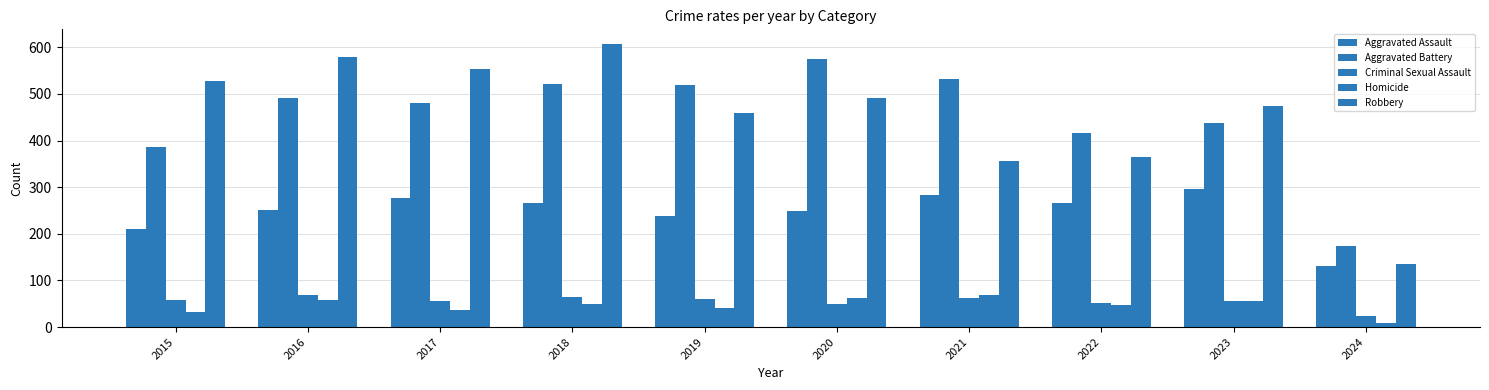

Are the bars horizontal?

No